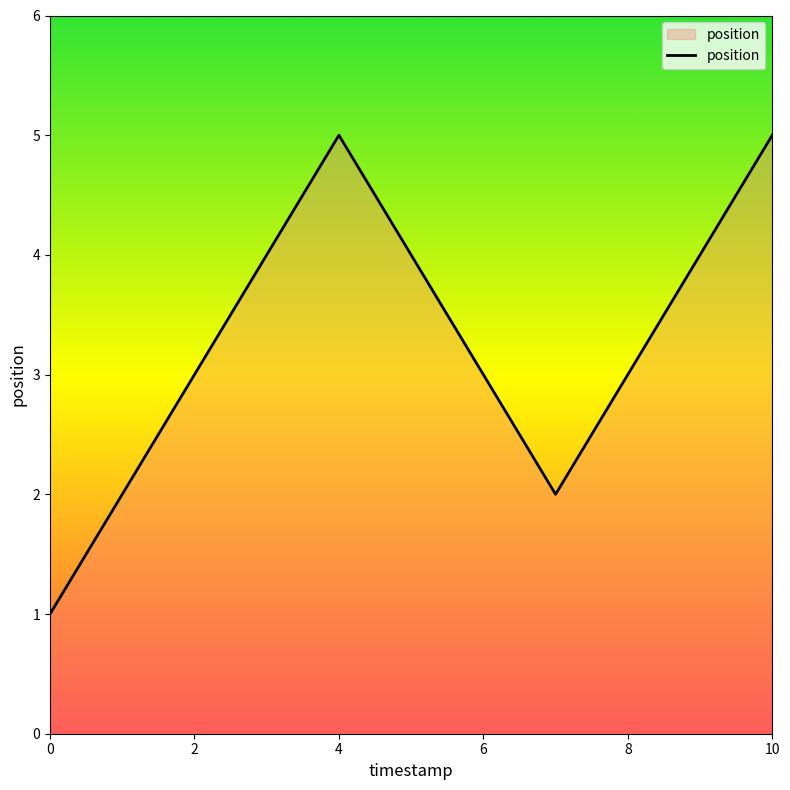

Count the values in the range 2 to 4.

8